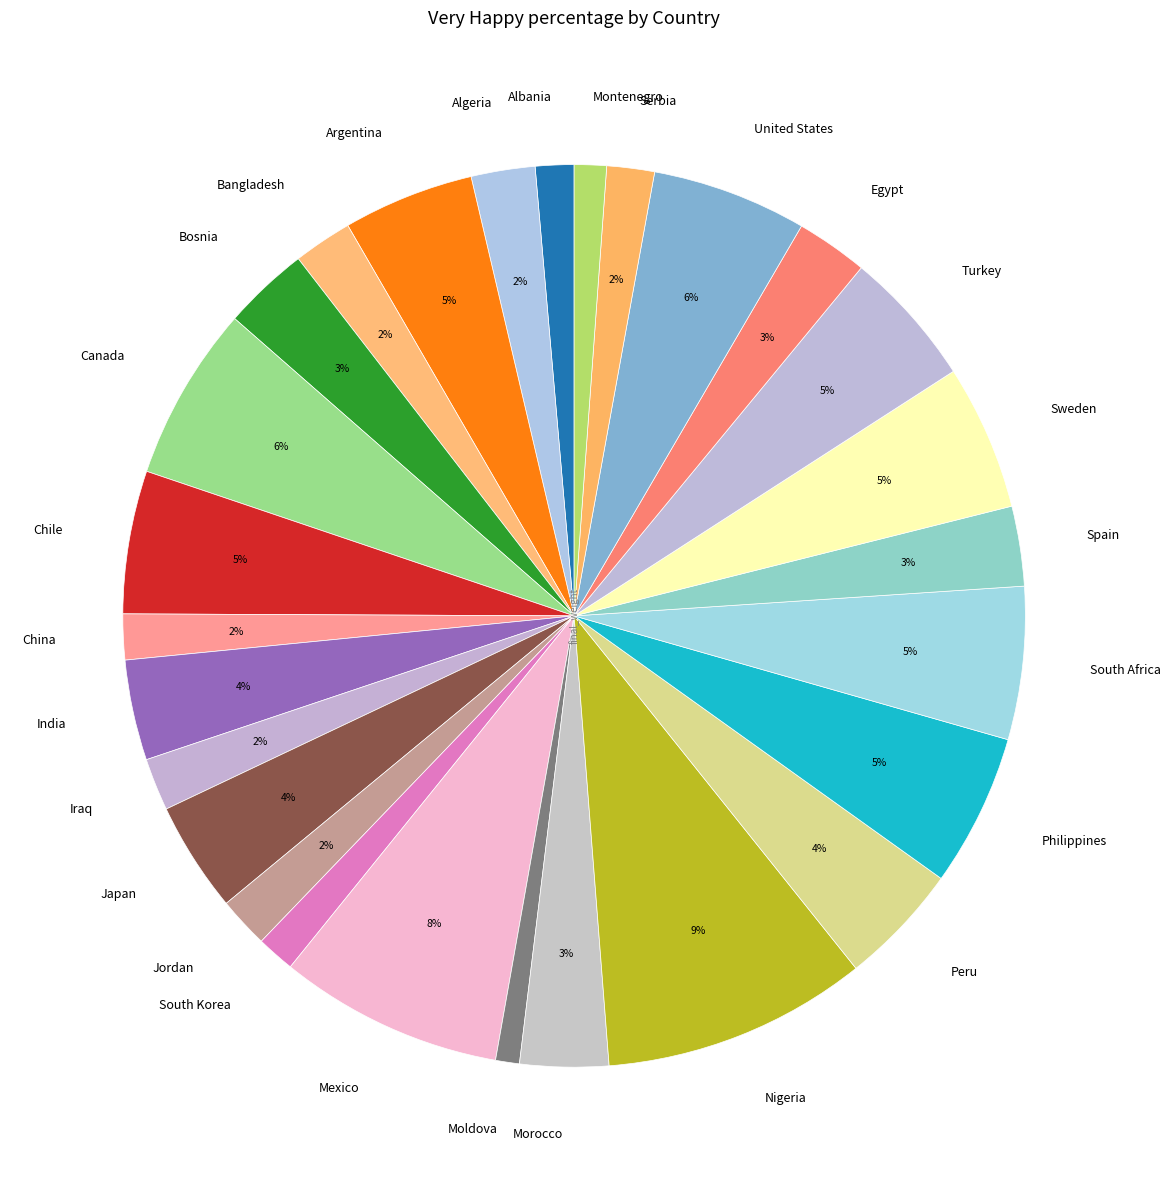

To the nearest percent, what is the average slice percentage?

4%